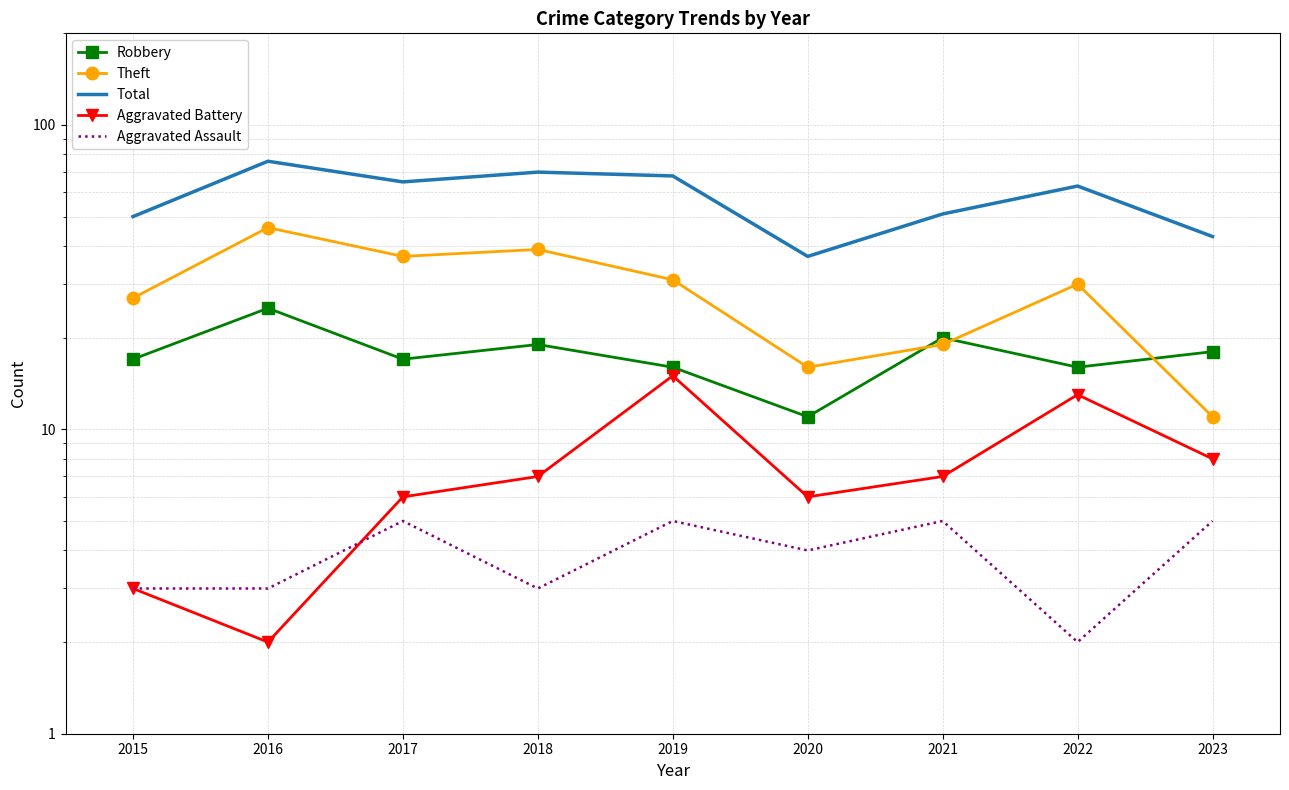

At 2017, list the series in order from smallest to largest.

Aggravated Assault, Aggravated Battery, Robbery, Theft, Total